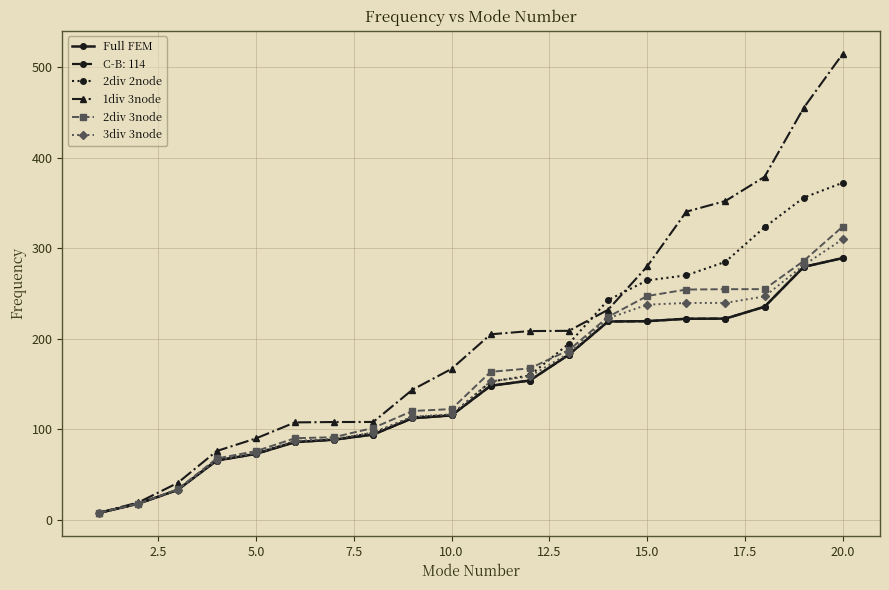

How many lines are shown in the chart?

6